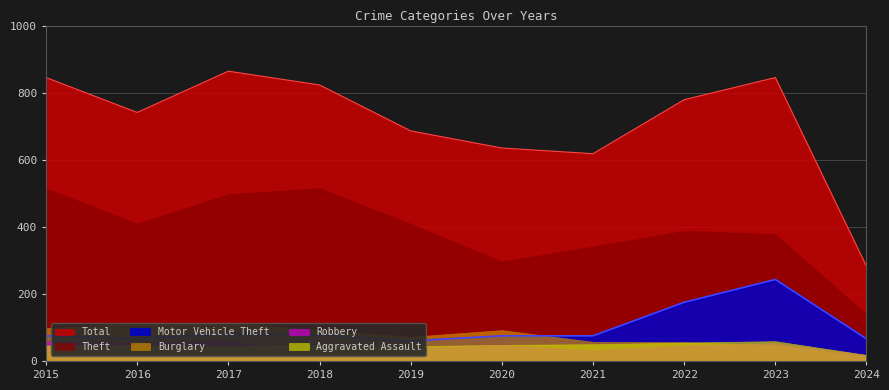

What is the difference between the second highest and second lowest values in the Motor Vehicle Theft series?

109